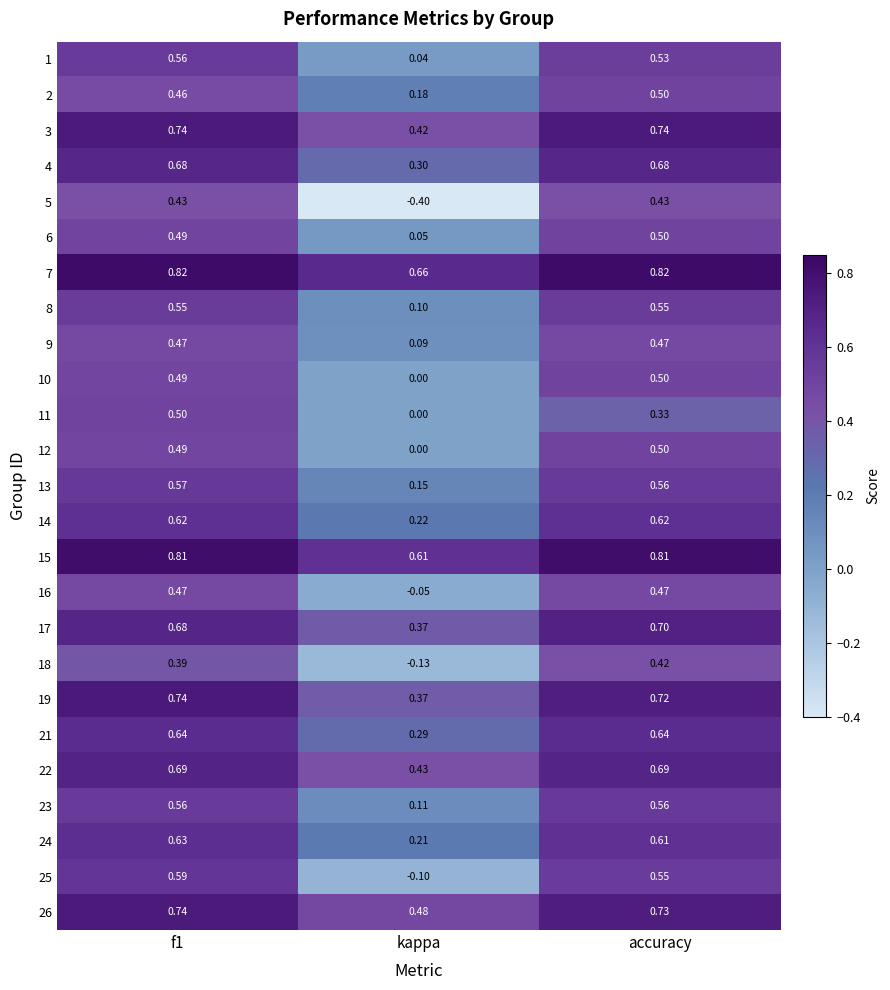

Count the number of data series in this chart.

25